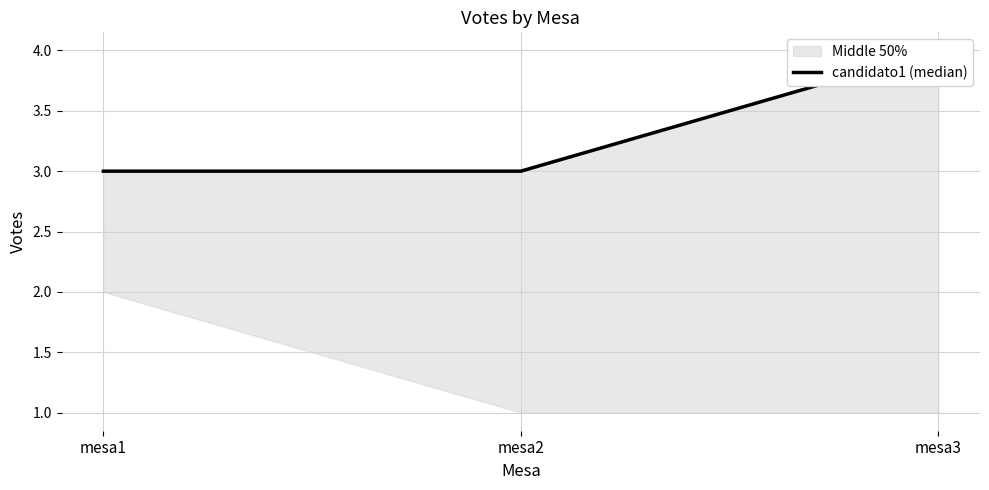

What is the minimum value shown in the chart?

3